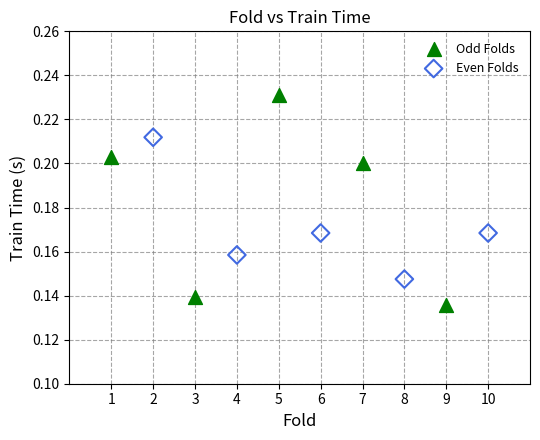

Which series has the widest spread of Y values?

Odd Folds